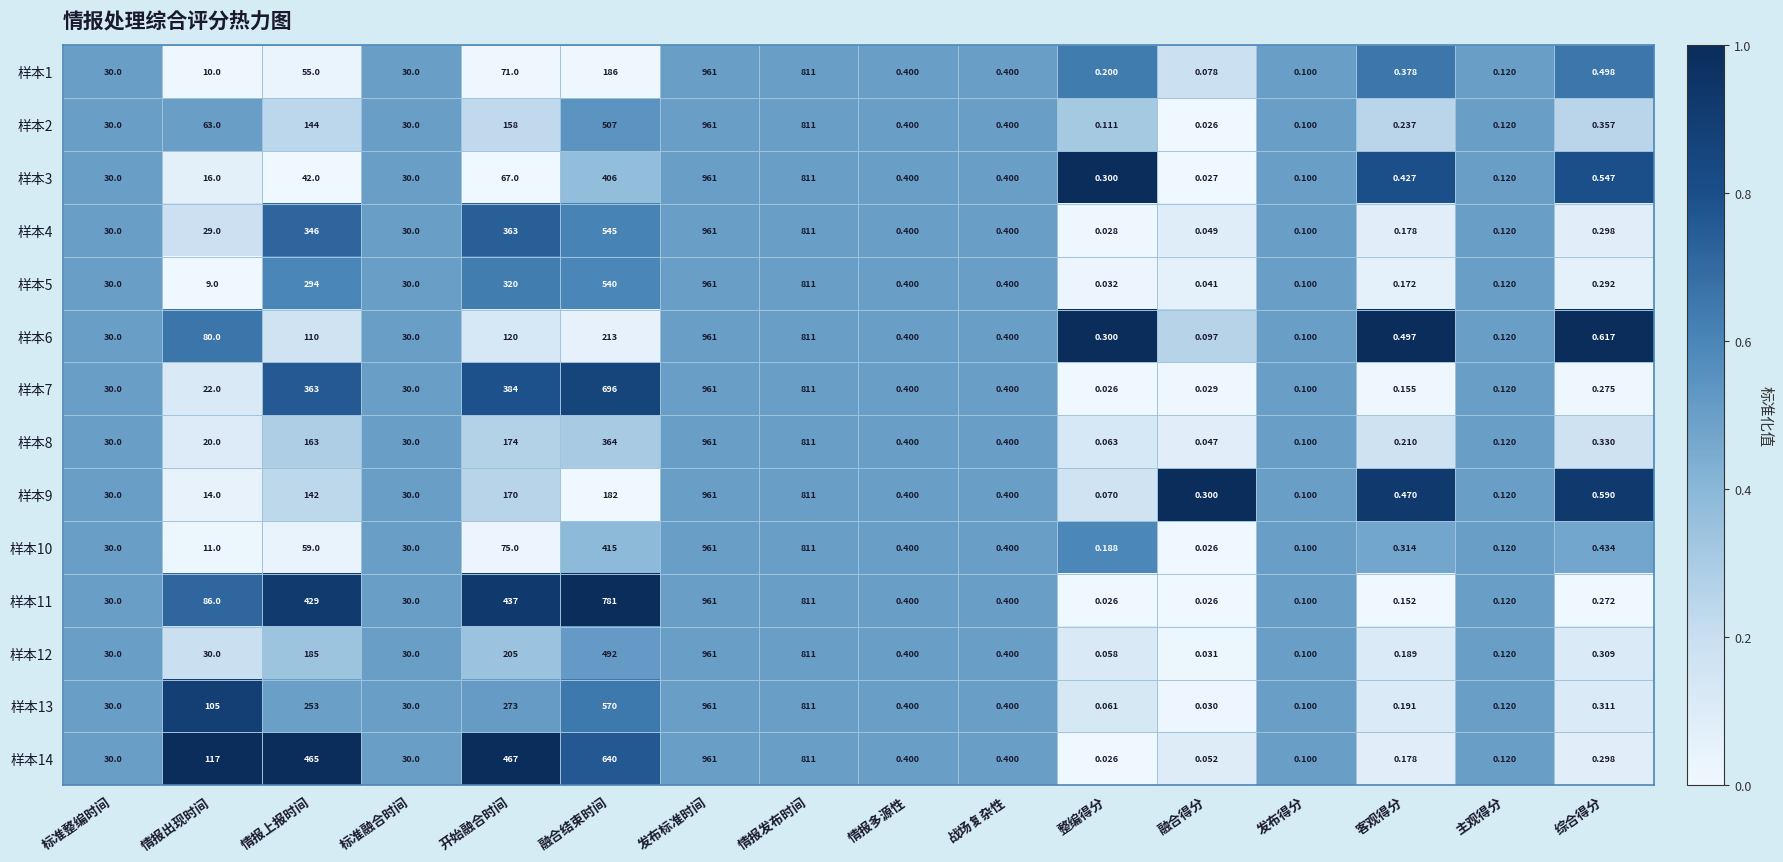

Between 情报上报时间 and 情报发布时间, which series saw the biggest shift?

样本3